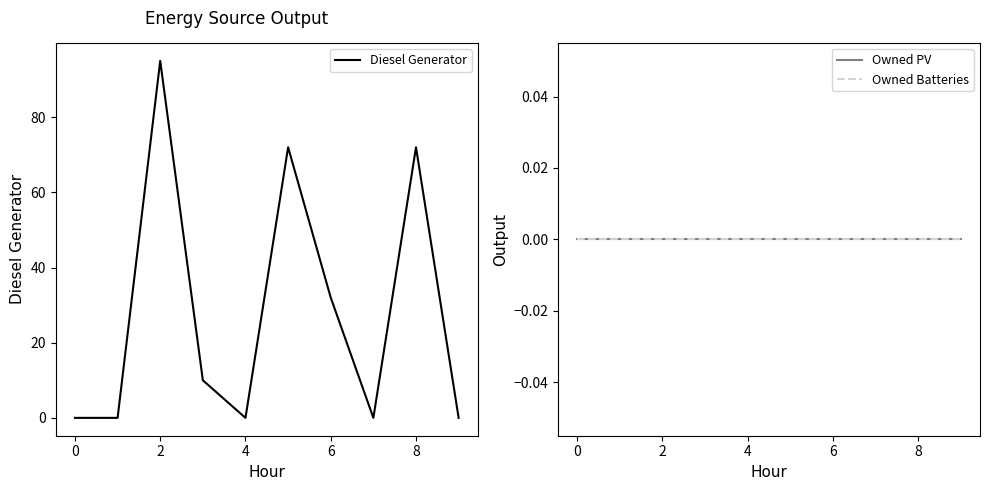

What is the highest value of the Diesel Generator series?

95.0